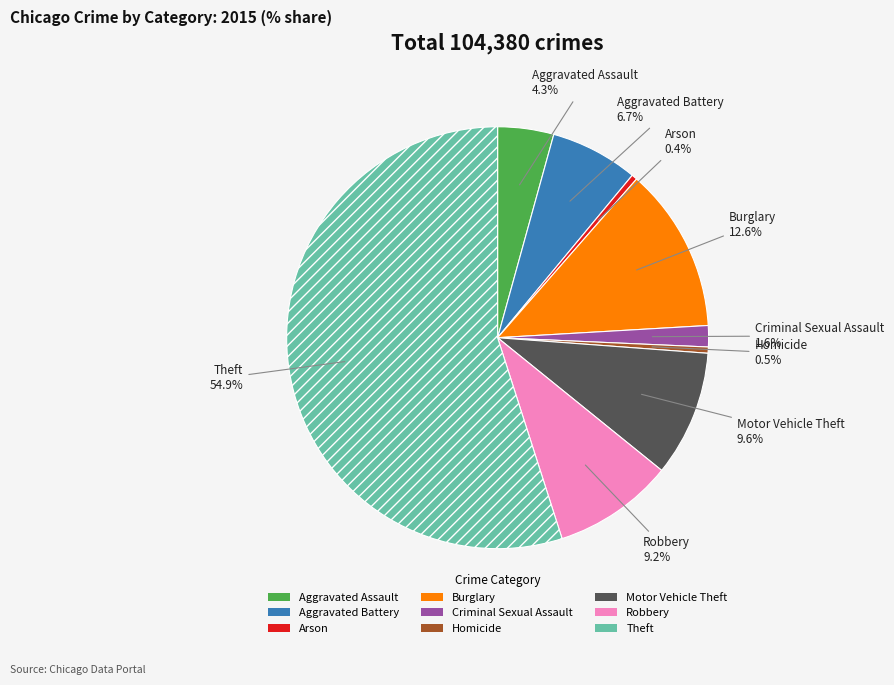

To the nearest percent, what is the difference between the largest and smallest slice percentages?

55%